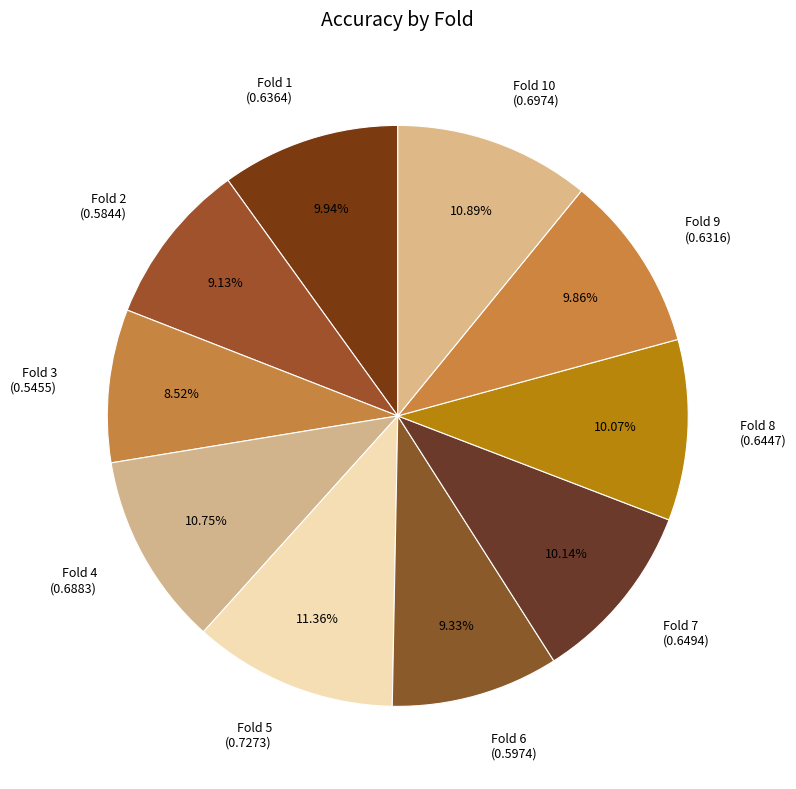

Which has a higher value, Fold 7 (0.6494) or Fold 4 (0.6883)?

Fold 4 (0.6883)